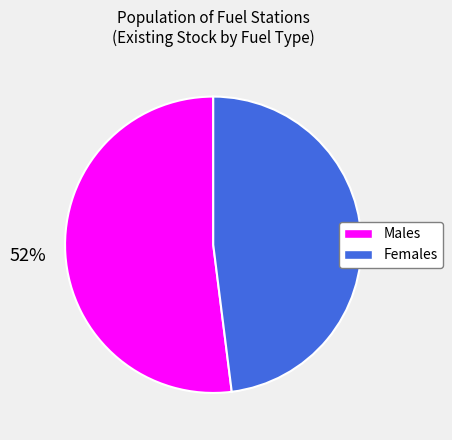

To the nearest percent, what is the difference between the largest and smallest slice percentages?

4%